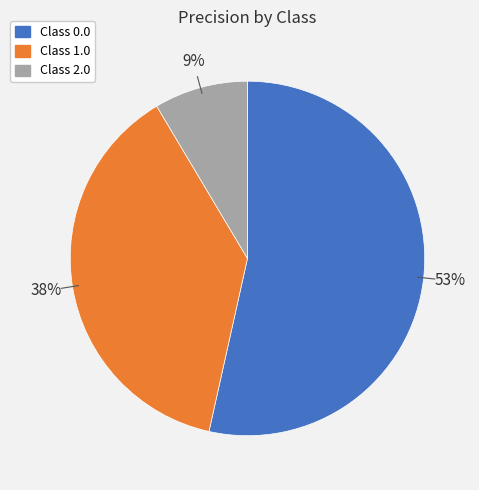

Rank the categories by value from lowest to highest.

Class 2.0, Class 1.0, Class 0.0